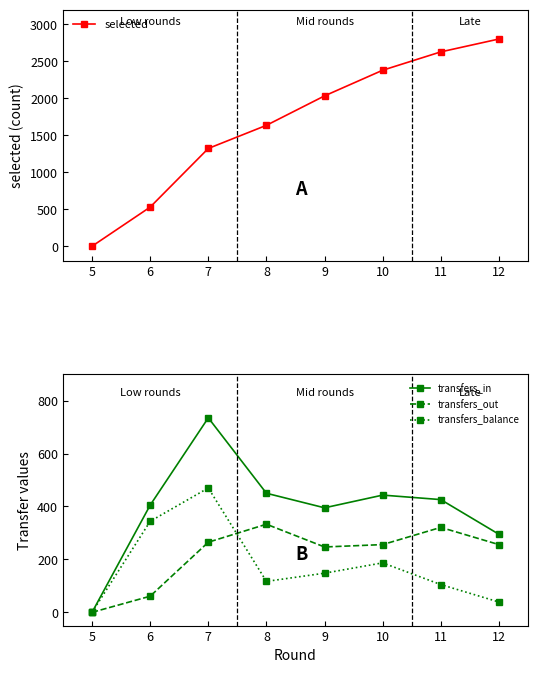

In transfers_out, how many points are lower than both neighbors (excluding endpoints)?

1